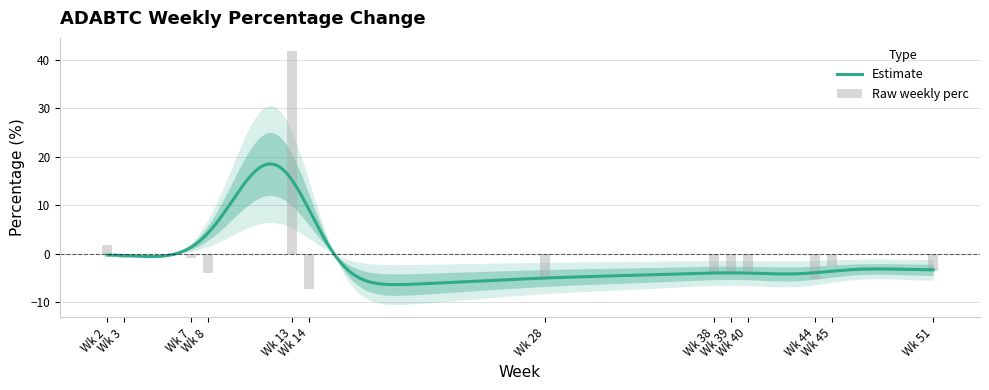

What is the sum of the values at Wk 2 and Wk 44?

-3.4